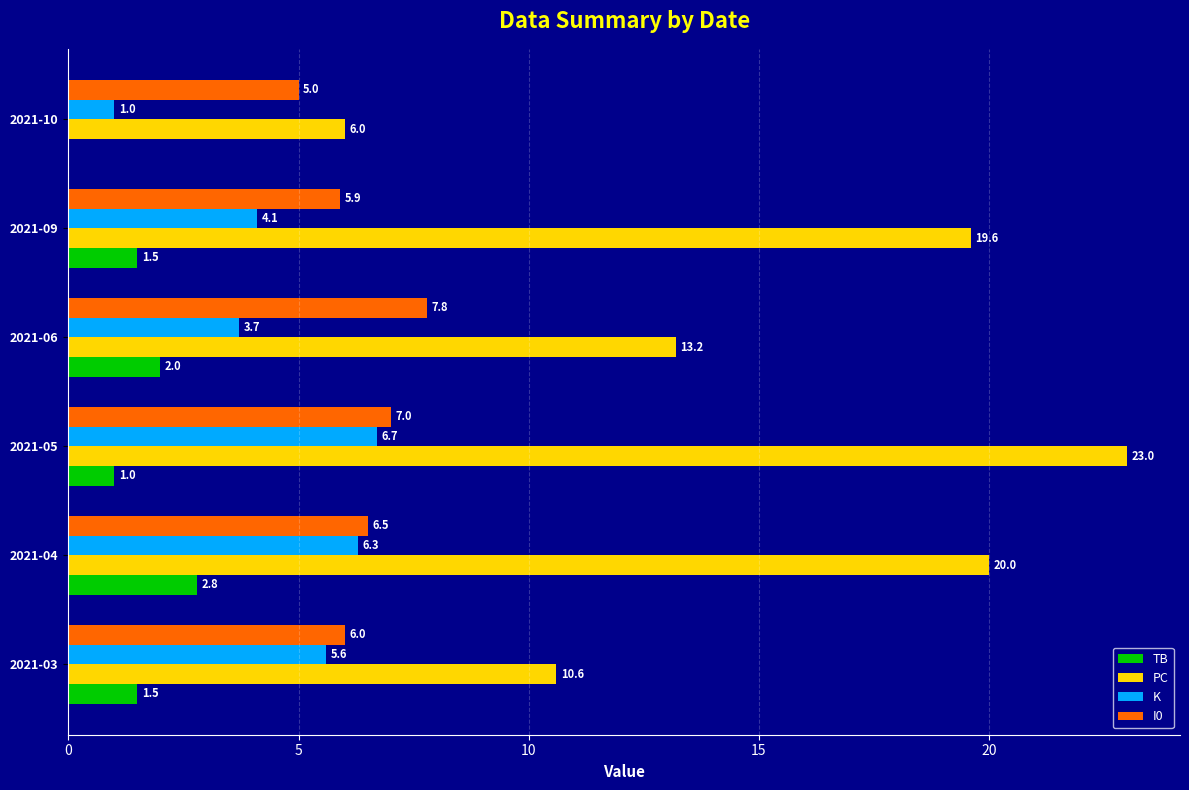

How many distinct data groups are displayed?

4